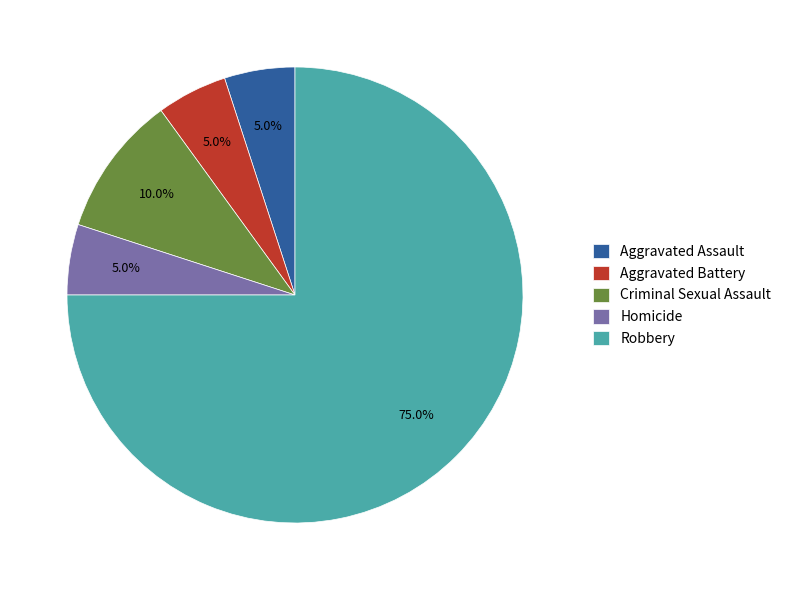

To the nearest percent, what portion does Aggravated Battery represent?

5%